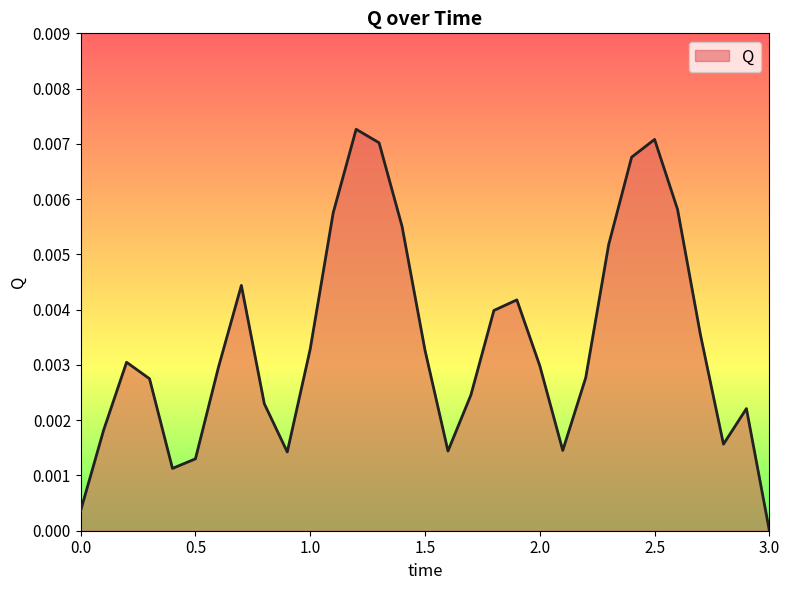

List the labels in order of value, smallest first.

3.0, 0.0, 0.4, 0.5, 0.9, 1.6, 2.1, 2.8, 0.1, 2.9, 0.8, 1.7, 0.3, 2.2, 0.6, 2.0, 0.2, 1.5, 1.0, 2.7, 1.8, 1.9, 0.7, 2.3, 1.4, 1.1, 2.6, 2.4, 1.3, 2.5, 1.2